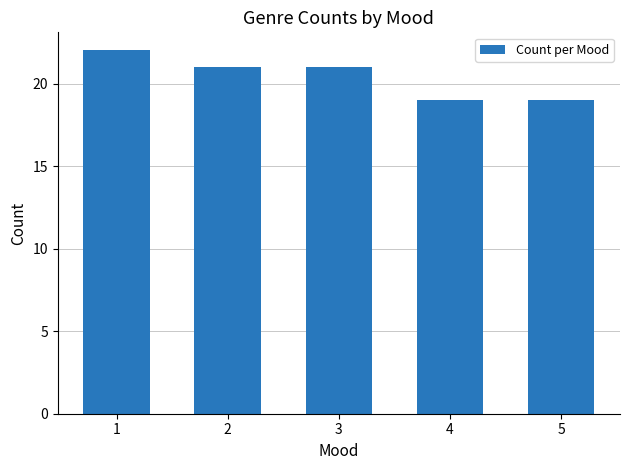

True or false: the data shows 19 at 4.

True